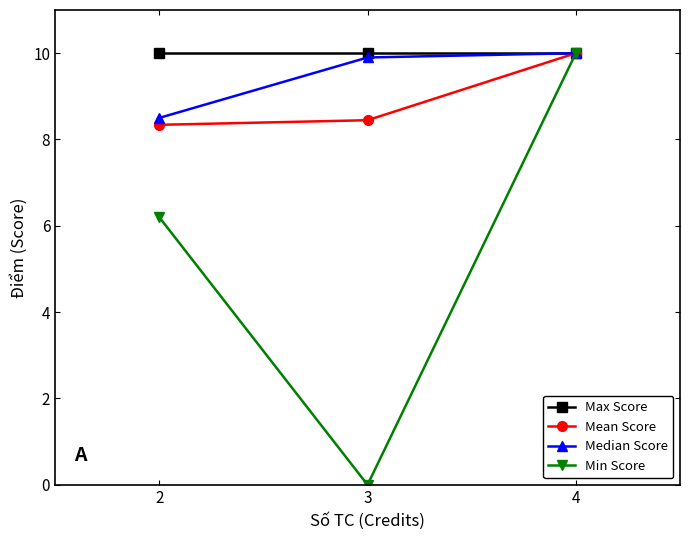

How many series are shown in this chart?

4